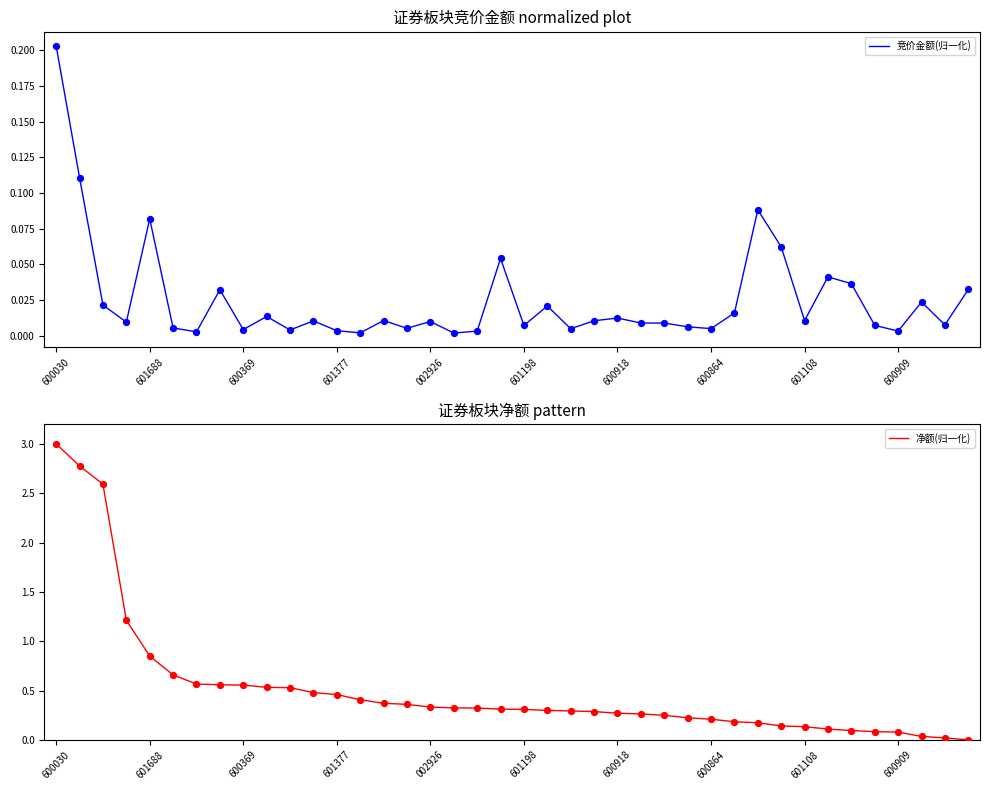

What are all the series names shown in the legend?

竞价金额(归一化), 净额(归一化)